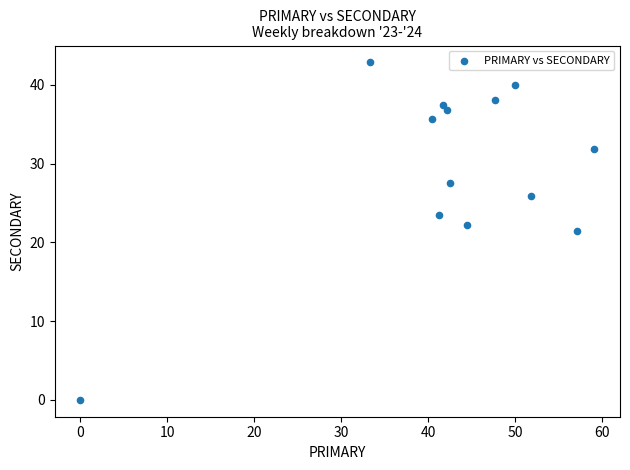

What is the range of Y values (max minus min)?

42.9